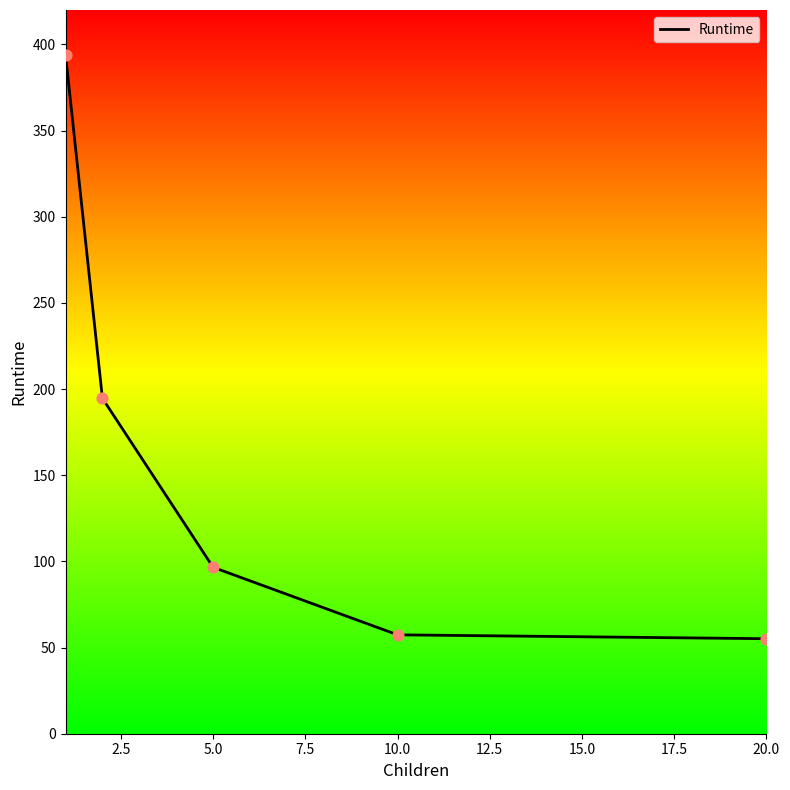

What is the smallest value displayed?

55.1